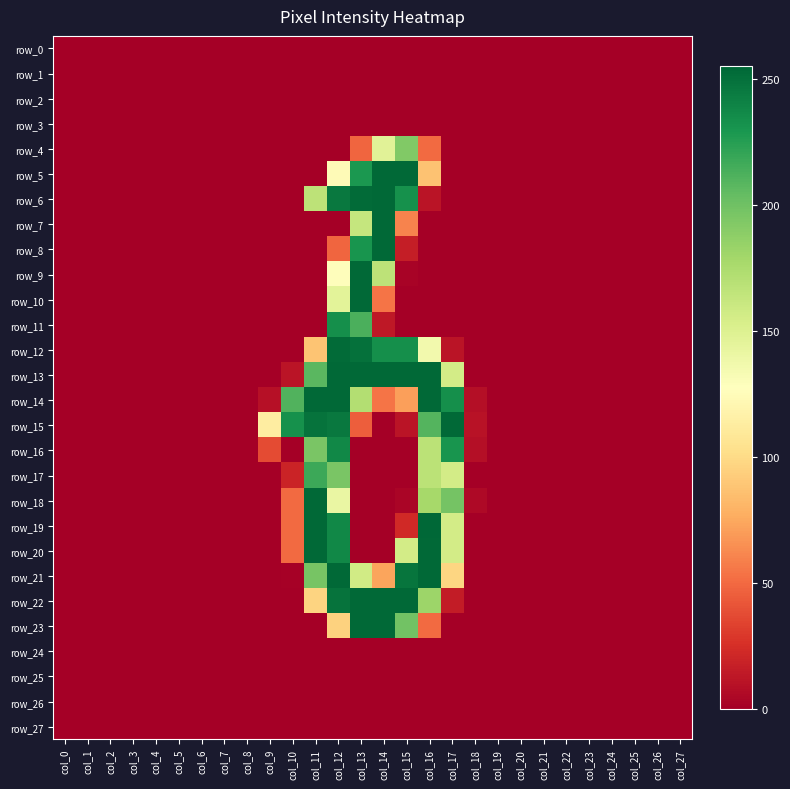

How many distinct data groups are displayed?

28